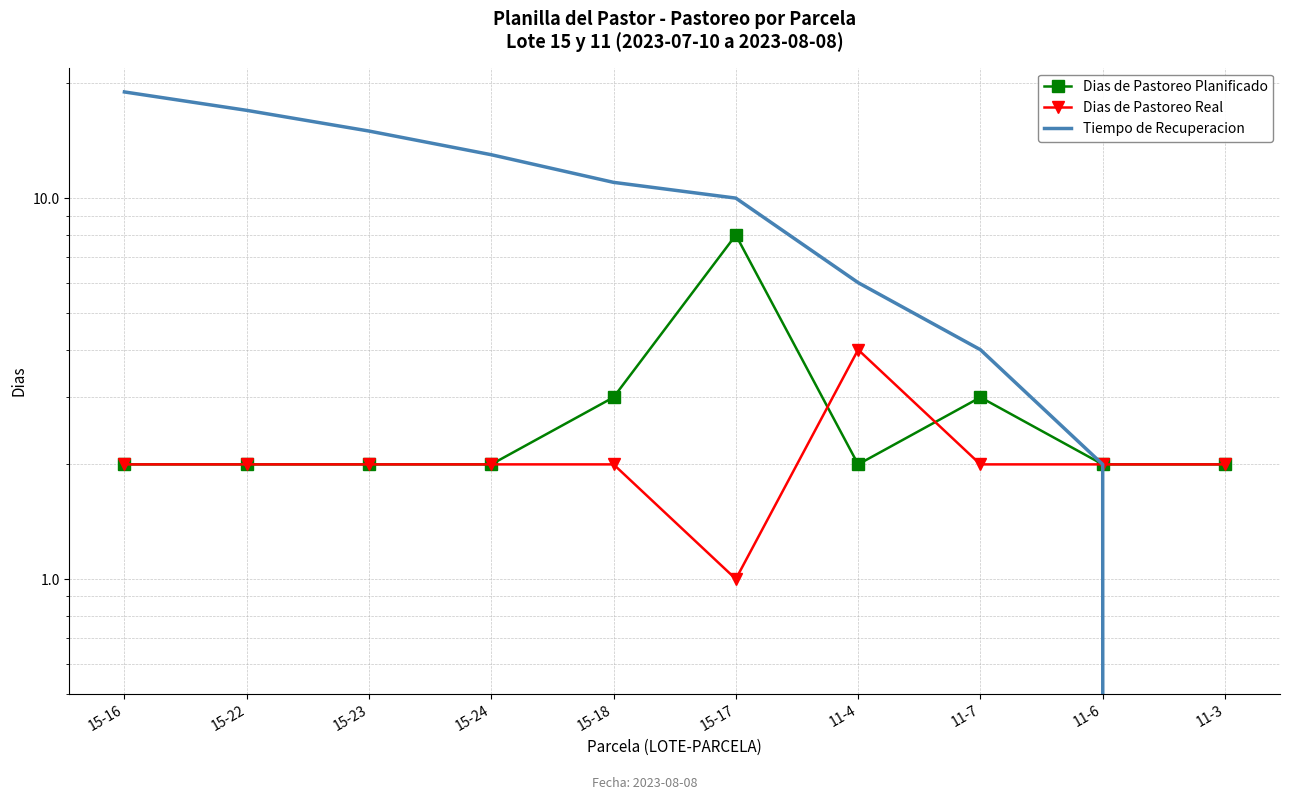

True or false: Tiempo de Recuperacion and Dias de Pastoreo Real intersect in this chart.

False